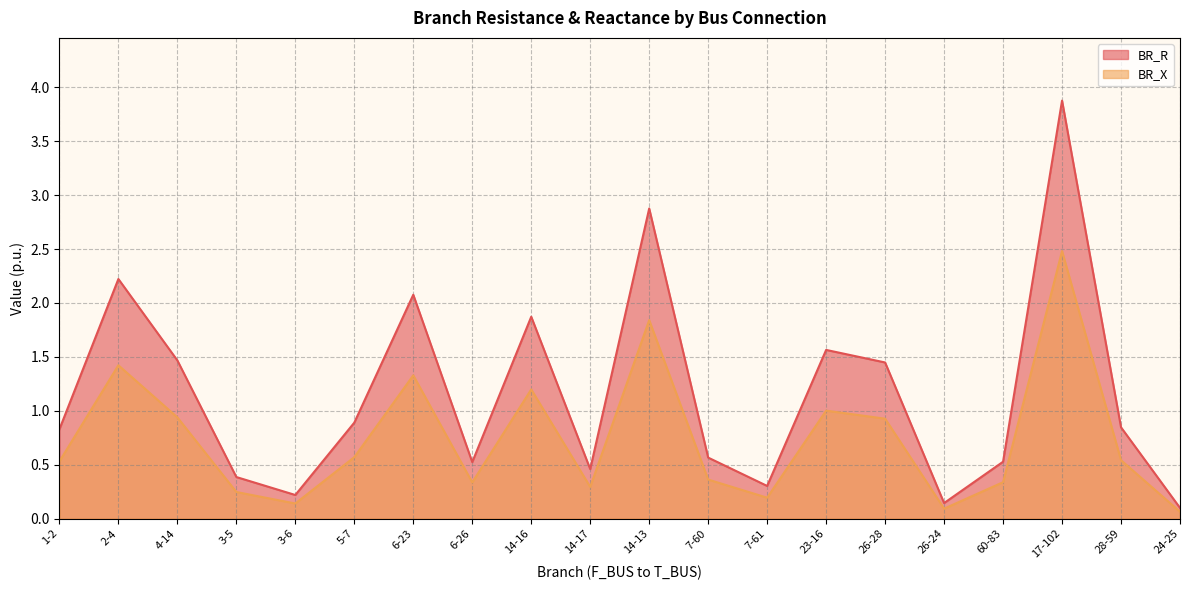

Rank the series by their maximum value, from highest to lowest.

BR_R, BR_X